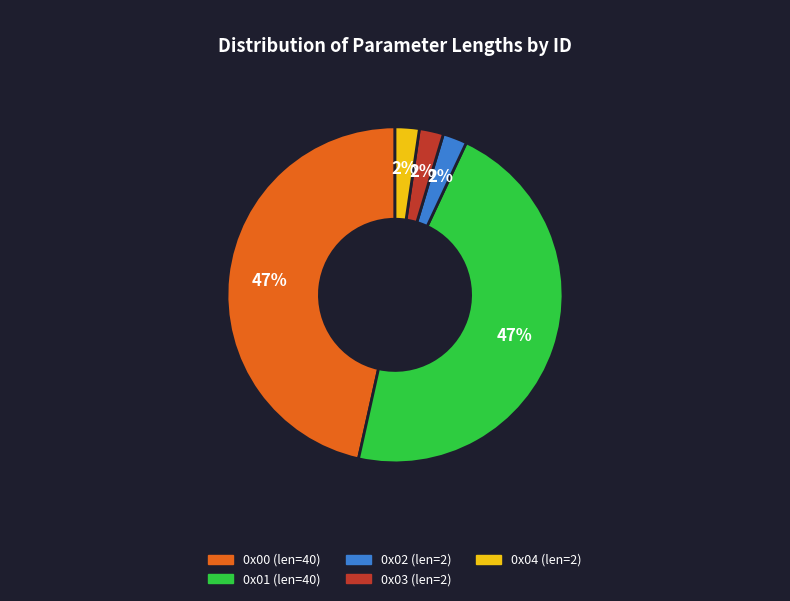

How many slices are in this pie chart?

5